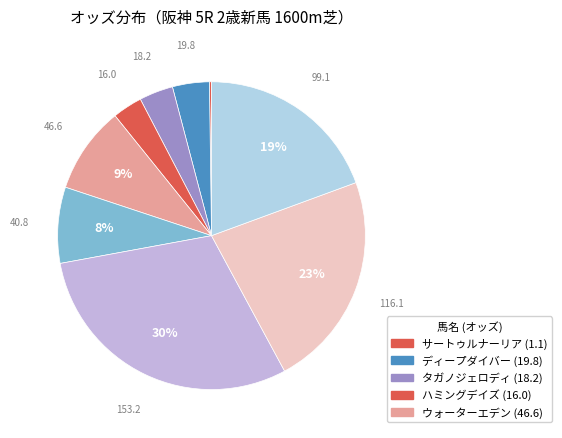

Is there a majority slice in this chart?

No